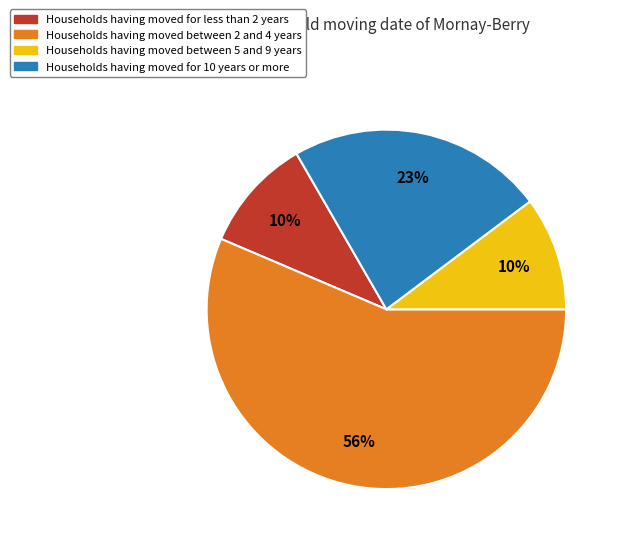

To the nearest percent, what is the difference between the largest and smallest slice percentages?

46%